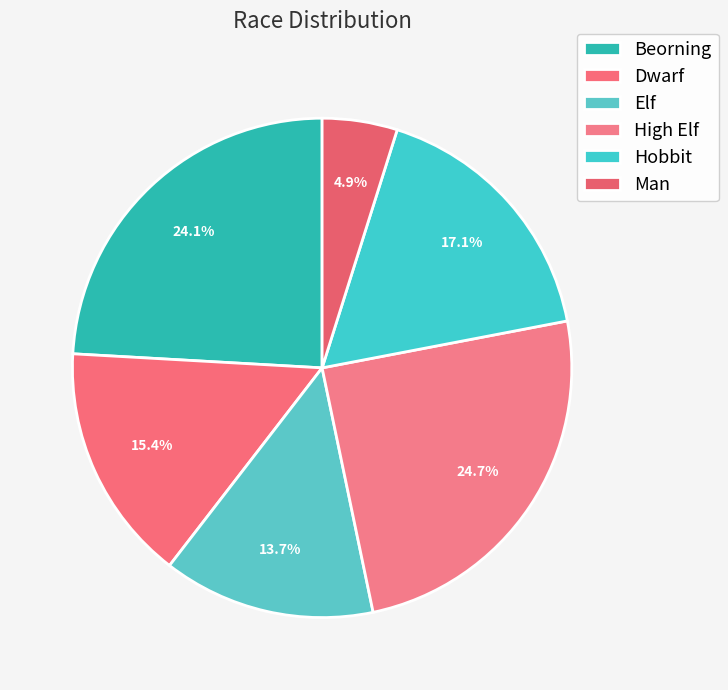

What percentage do Hobbit and Dwarf together represent?

32.6%